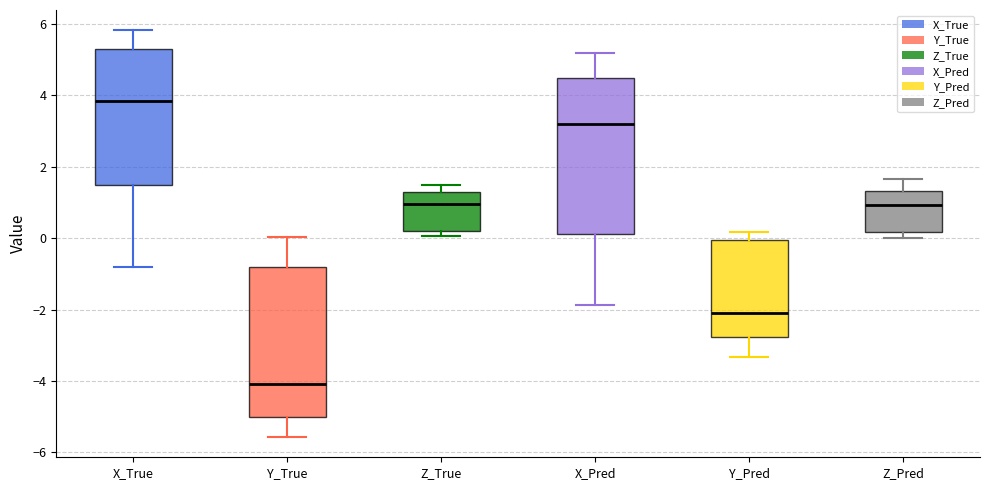

Reading left to right, transcribe this box plot: for each box, give where its median line is, the range the box spans, and where its two whiskers end, as read against the y-axis. The values are not printed on the chart, so give them approximately, as read against the axis.

X_True: median 3.8, box 1.4 to 5.2, whiskers -0.8 to 5.8
Y_True: median -4.0, box -5.0 to -0.8, whiskers -5.6 to 0.0
Z_True: median 1.0, box 0.2 to 1.2, whiskers 0.0 to 1.4
X_Pred: median 3.2, box 0.2 to 4.4, whiskers -1.8 to 5.2
Y_Pred: median -2.0, box -2.8 to 0.0, whiskers -3.4 to 0.2
Z_Pred: median 1.0, box 0.2 to 1.4, whiskers 0.0 to 1.6